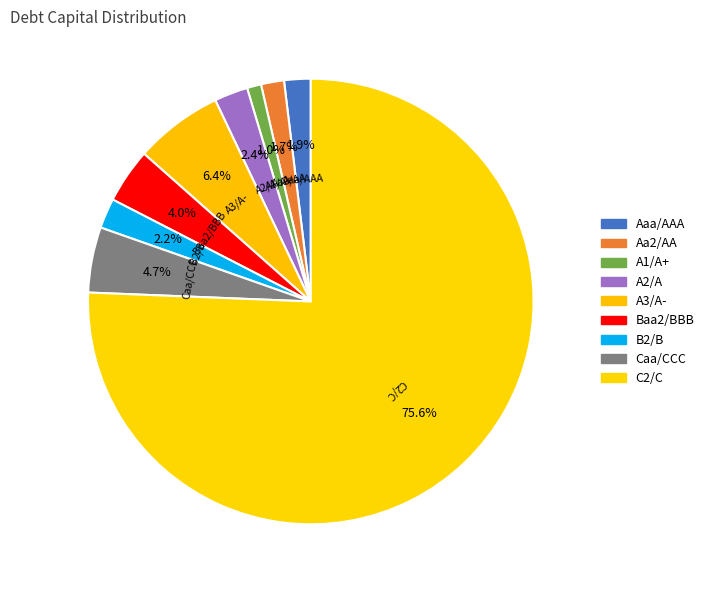

Is the sum of Caa/CCC and A2/A greater than half?

No